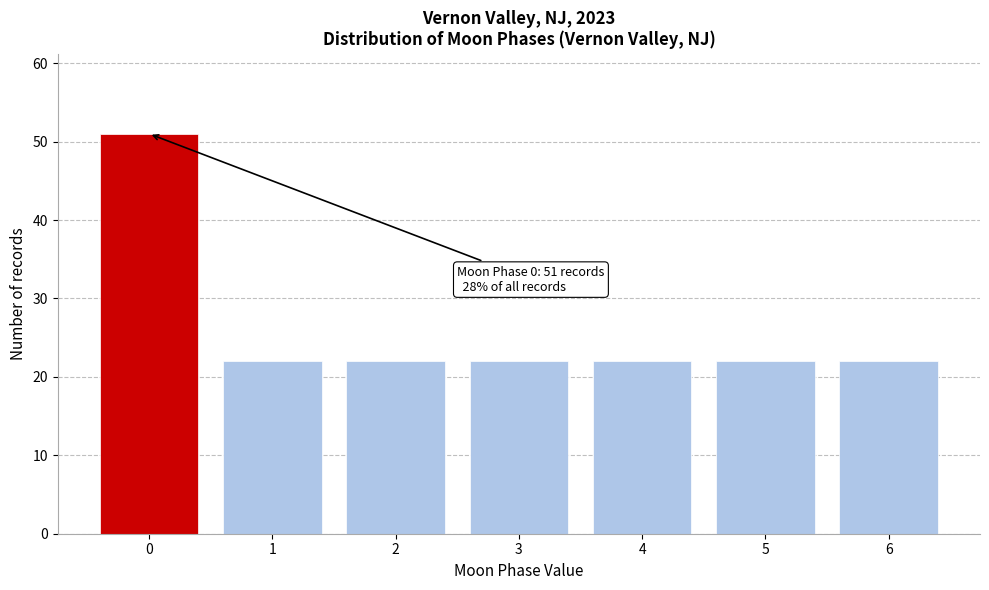

Reading right to left, transcribe all the data shown in this chart.

6=22	5=22	4=22	3=22	2=22	1=22	0=51